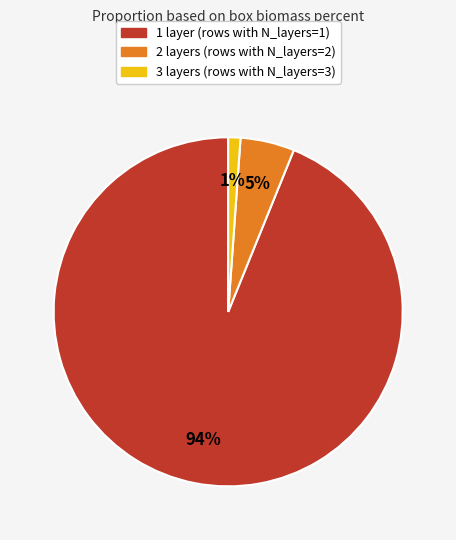

To the nearest percent, what is the difference between the largest and smallest slice percentages?

93%